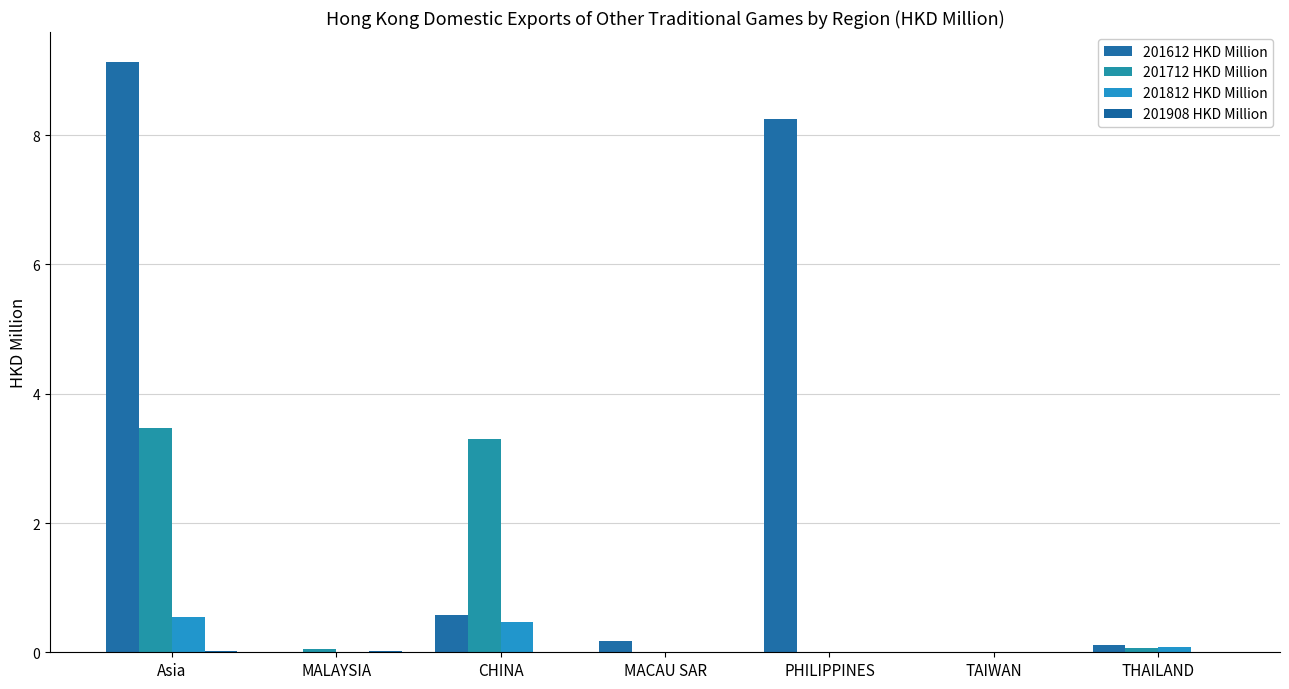

Which has a higher value, TAIWAN or PHILIPPINES?

PHILIPPINES